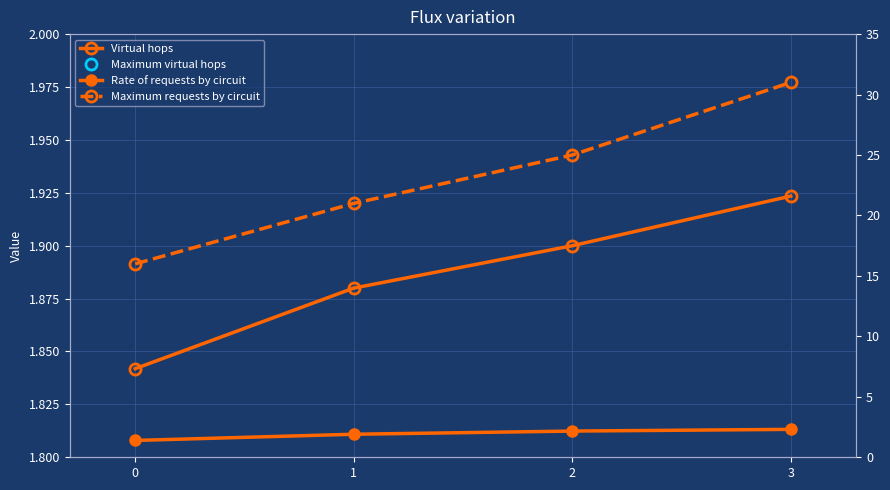

What is the sum of all Virtual hops values?

7.5